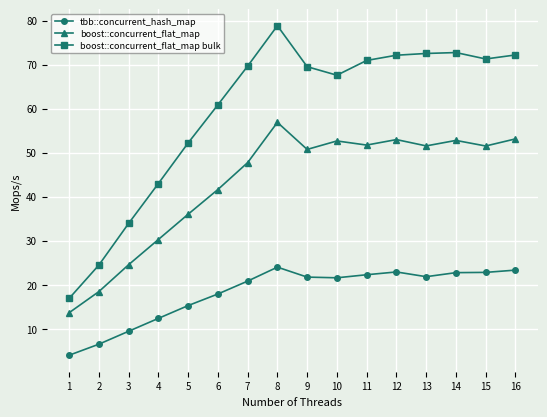

In boost::concurrent_flat_map, how many points are lower than both neighbors (excluding endpoints)?

4